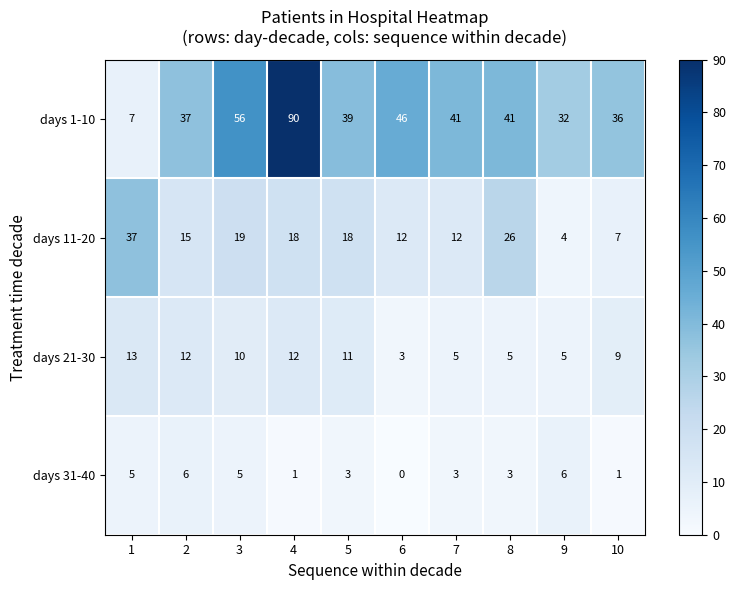

What is the average value of the days 11-20 series?

17